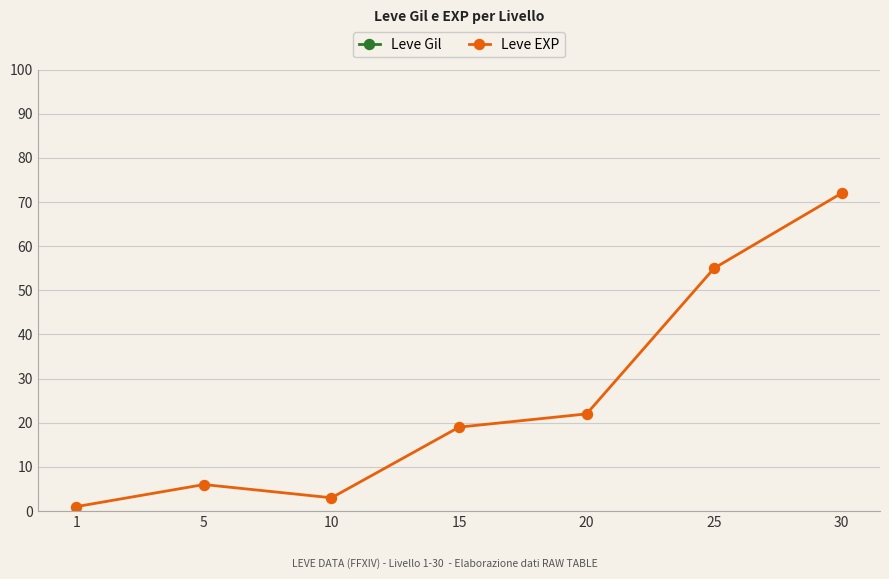

What is the difference between the Leve EXP values at 20 and 1?

21